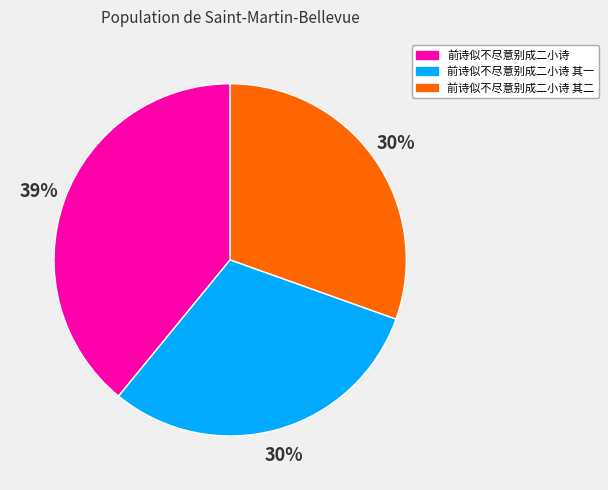

What is the largest slice in the pie chart?

前诗似不尽意别成二小诗